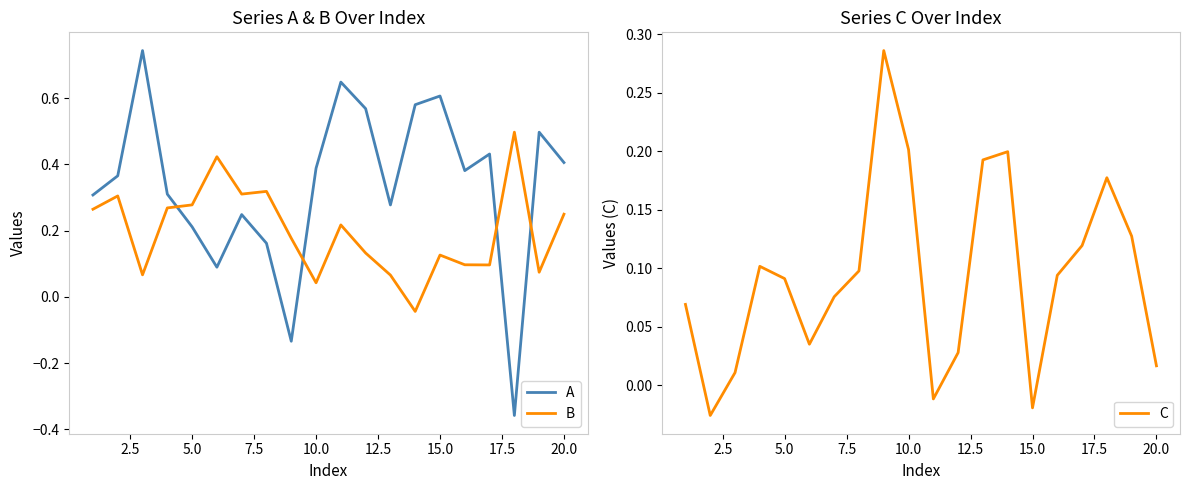

True or false: B has a value of 0.1 at 20.0.

False